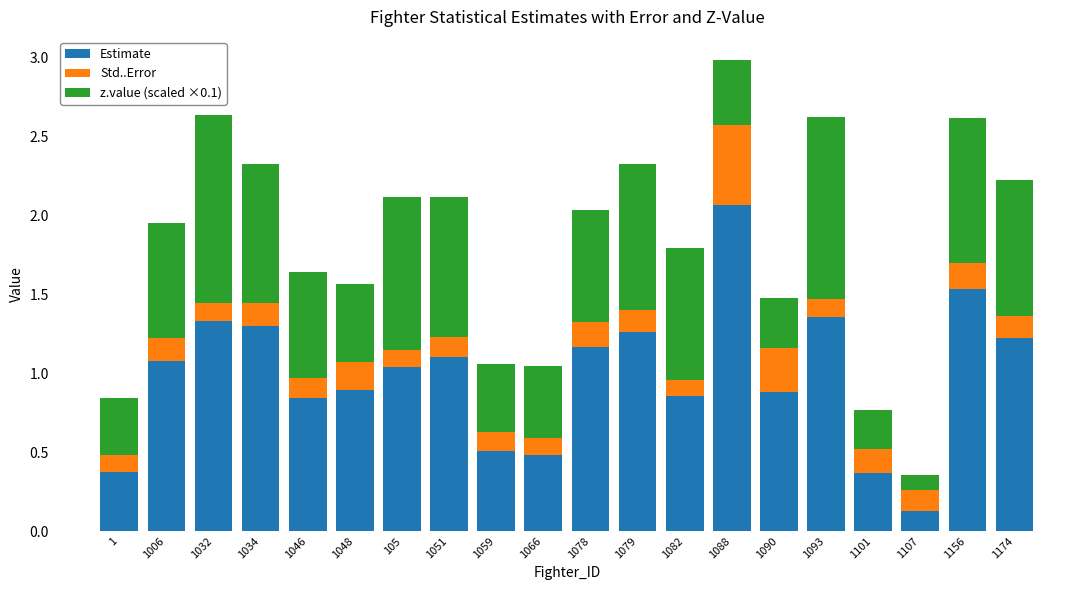

Is it true that Estimate equals 0.1 at 1107?

True